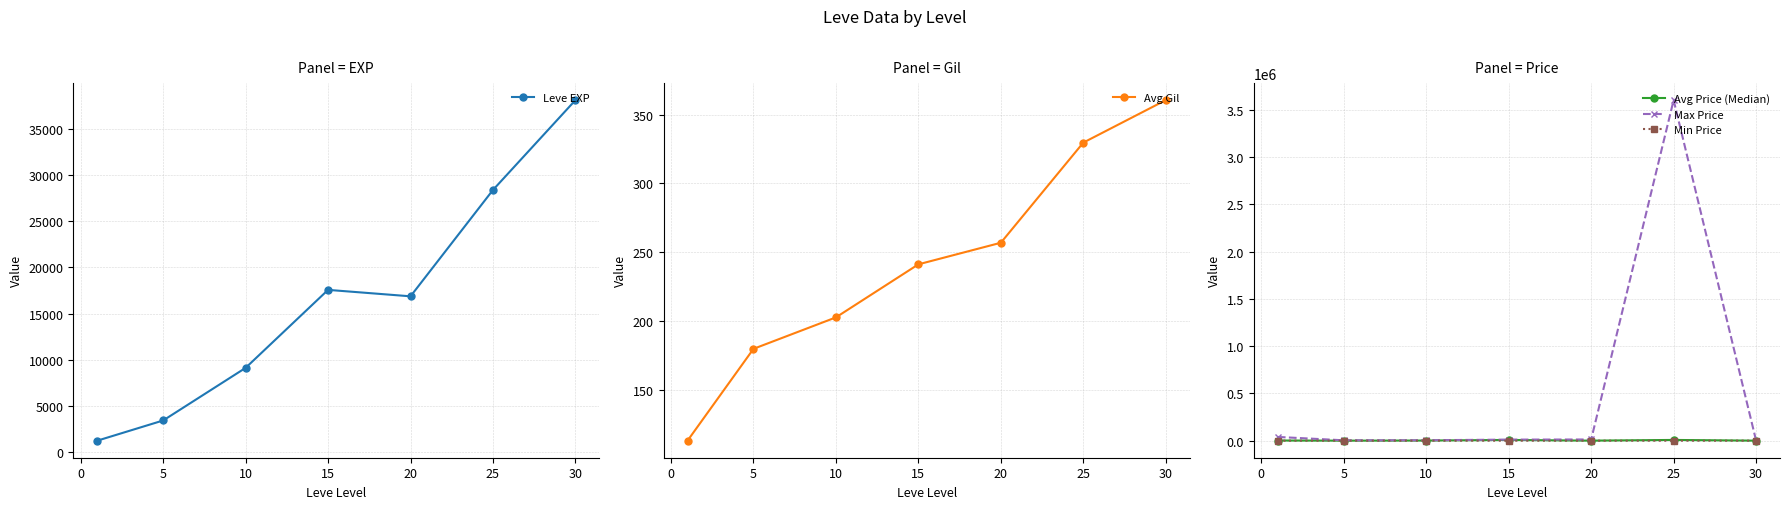

What is the lowest value of the Avg Price (Median) series?

416.9